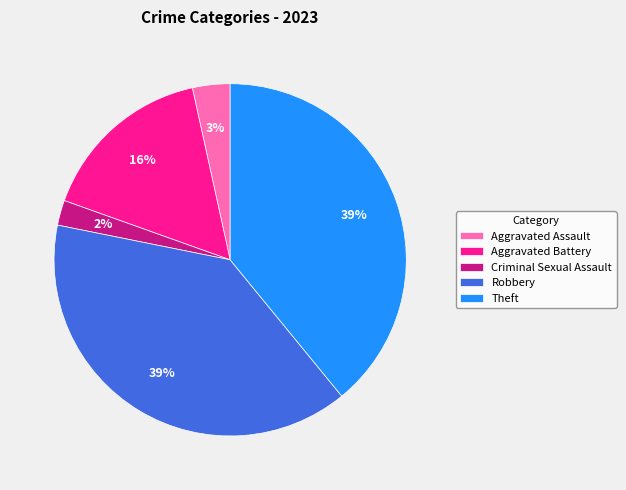

How many slices are in this pie chart?

5